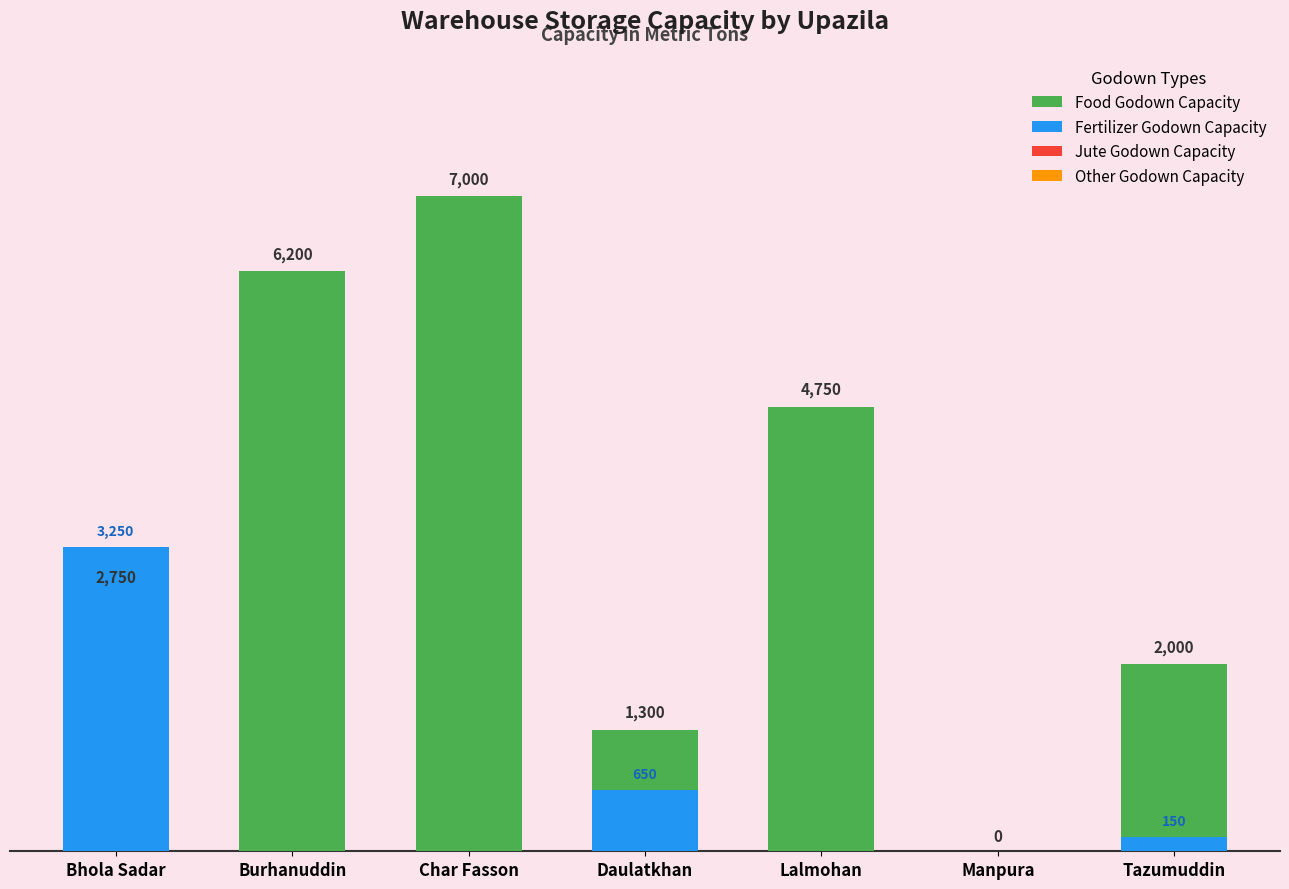

At how many categories does at least one series exceed 5415?

2